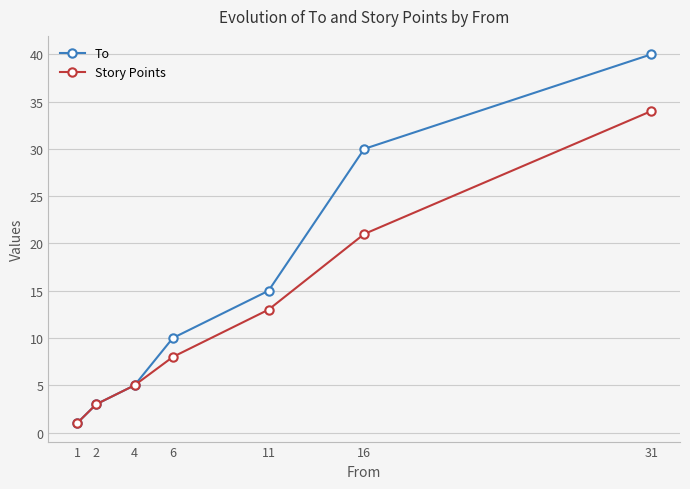

What is the difference between the maximum and second lowest values in the To series?

37